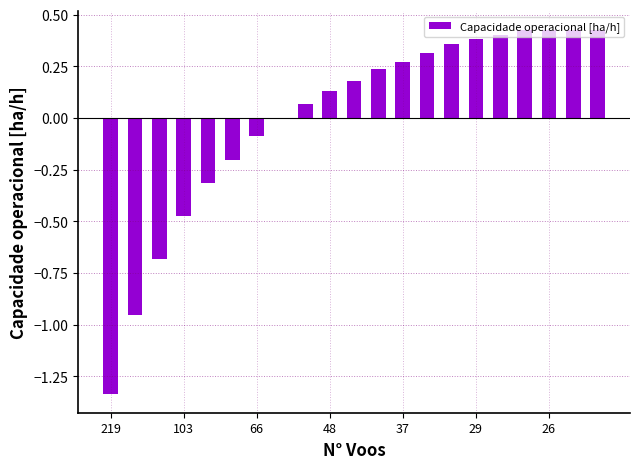

Count the number of categories in the chart.

21